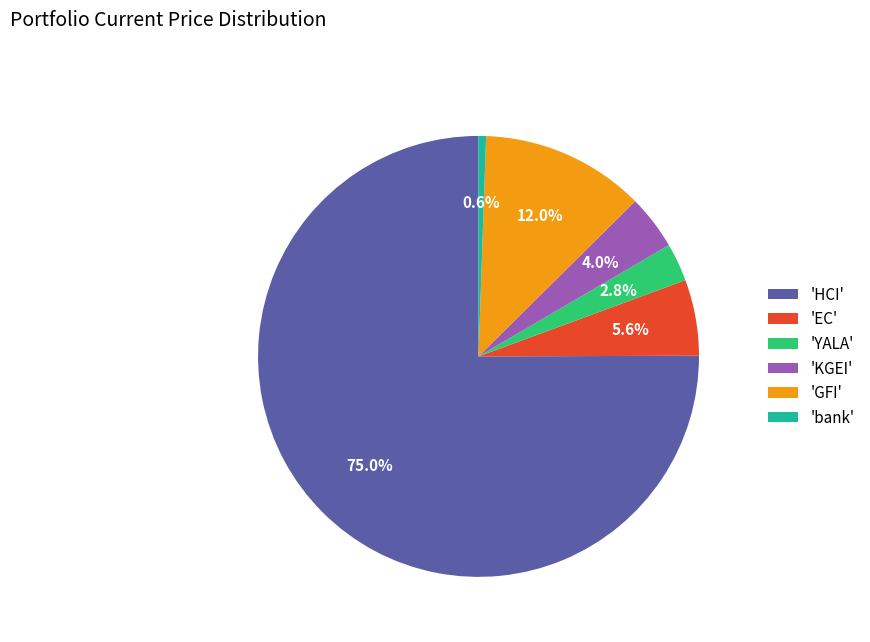

Count the number of slices in the pie.

6